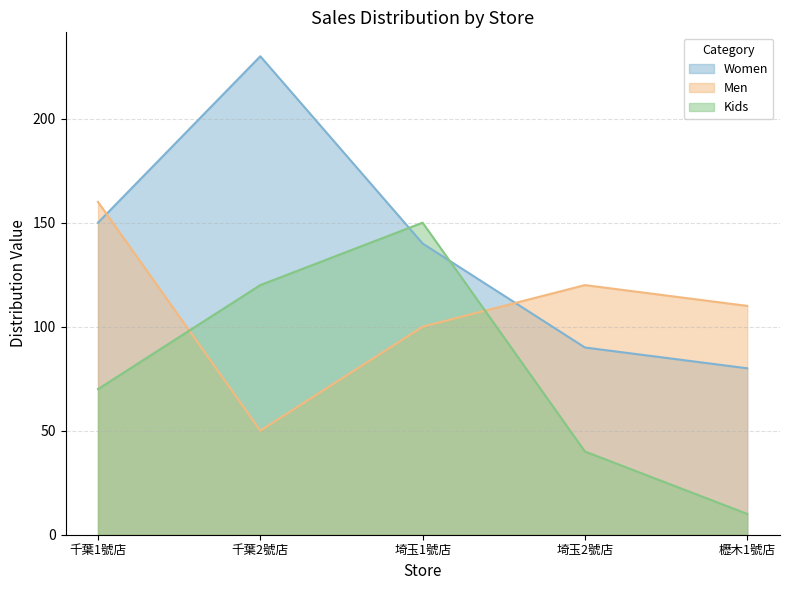

Does the chart have visible grid lines?

Yes